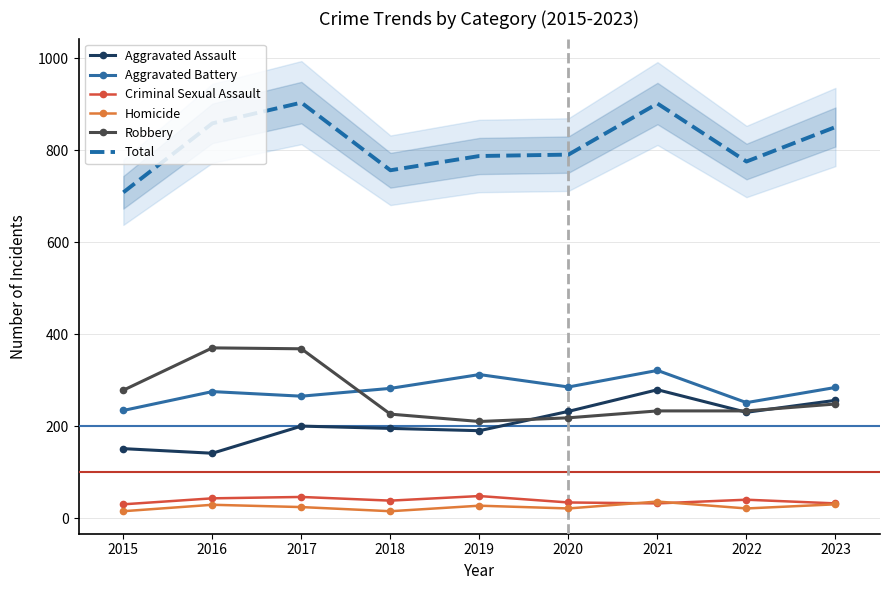

Rank the categories by Total value from highest to lowest.

2017, 2021, 2016, 2023, 2020, 2019, 2022, 2018, 2015